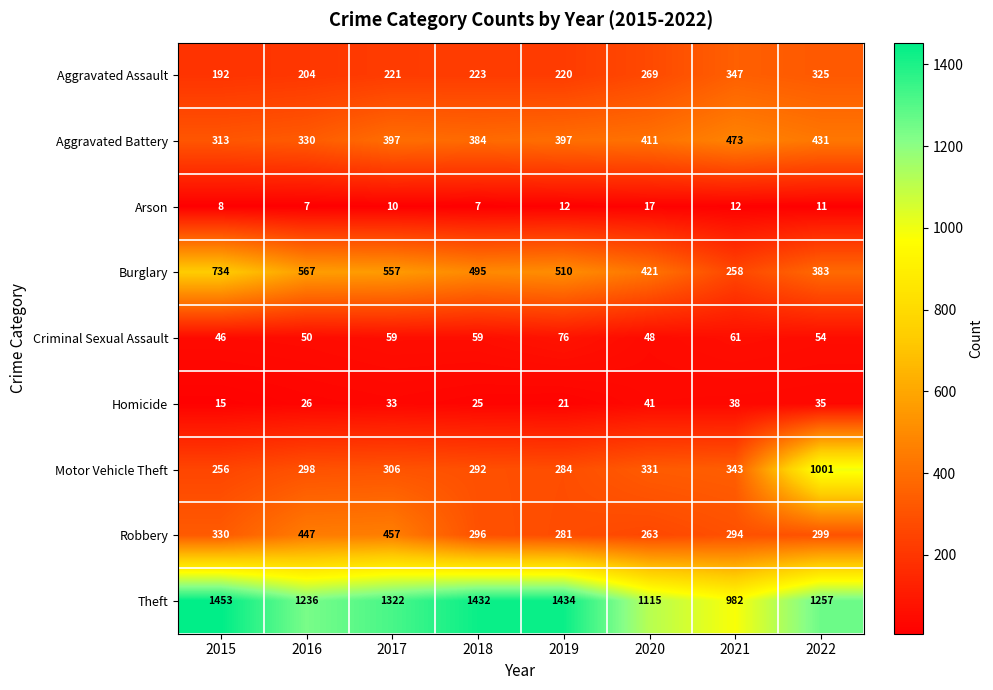

What is the total value across all series at 2021?

2808